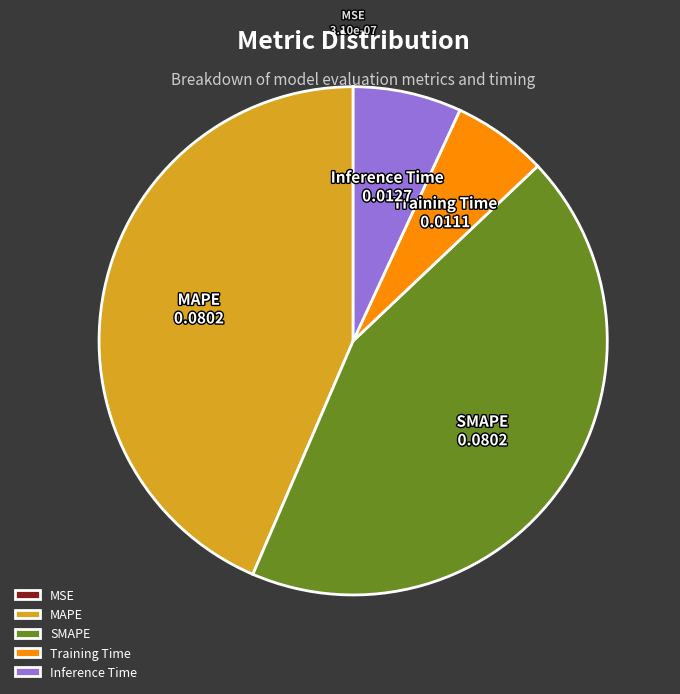

Is there a majority slice in this chart?

No